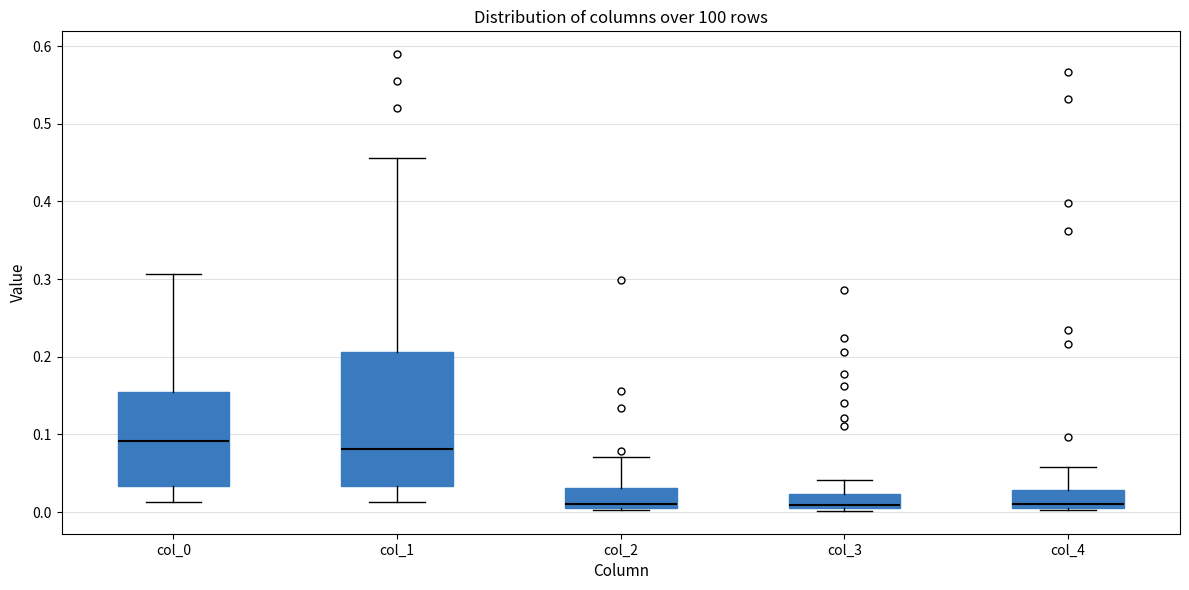

Comparing the boxes themselves (not the whiskers), which one is the tallest?

col_1